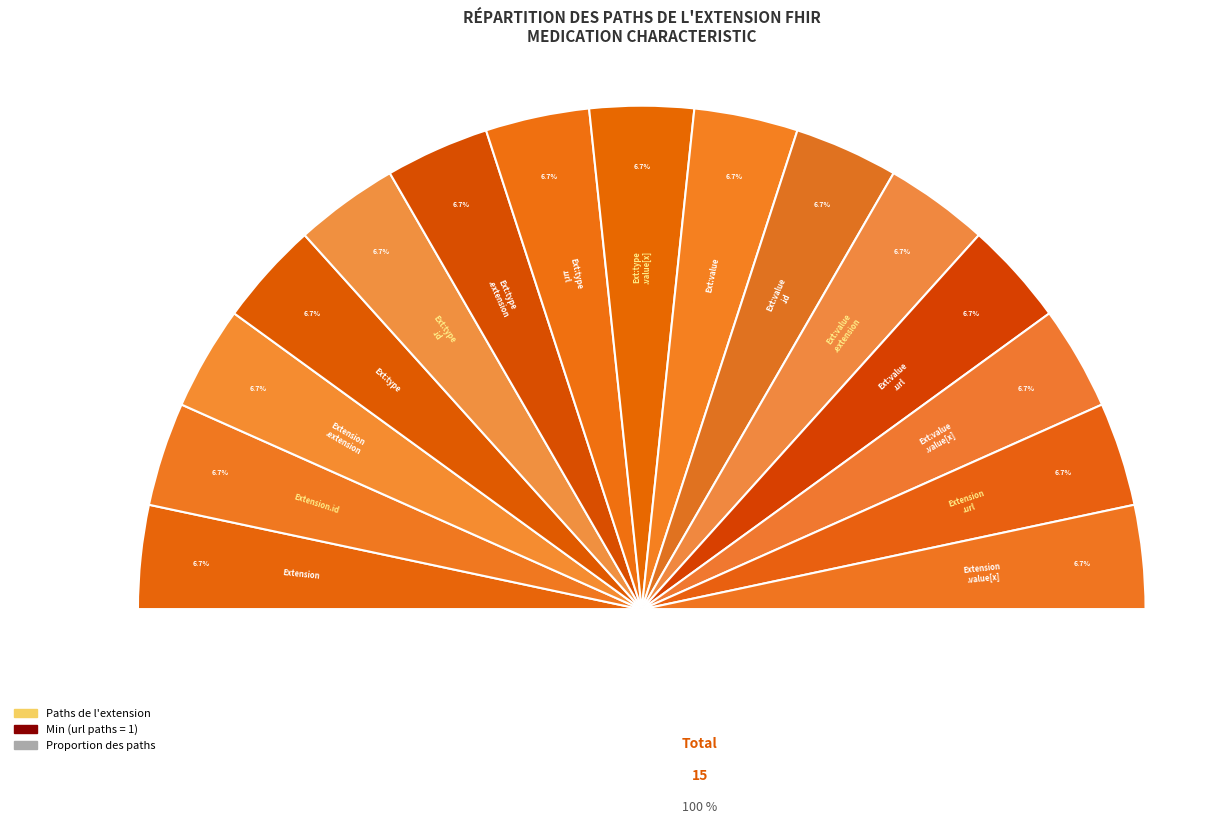

Do Extension.extension:type.extension and Extension.extension together represent more than half of the pie?

No